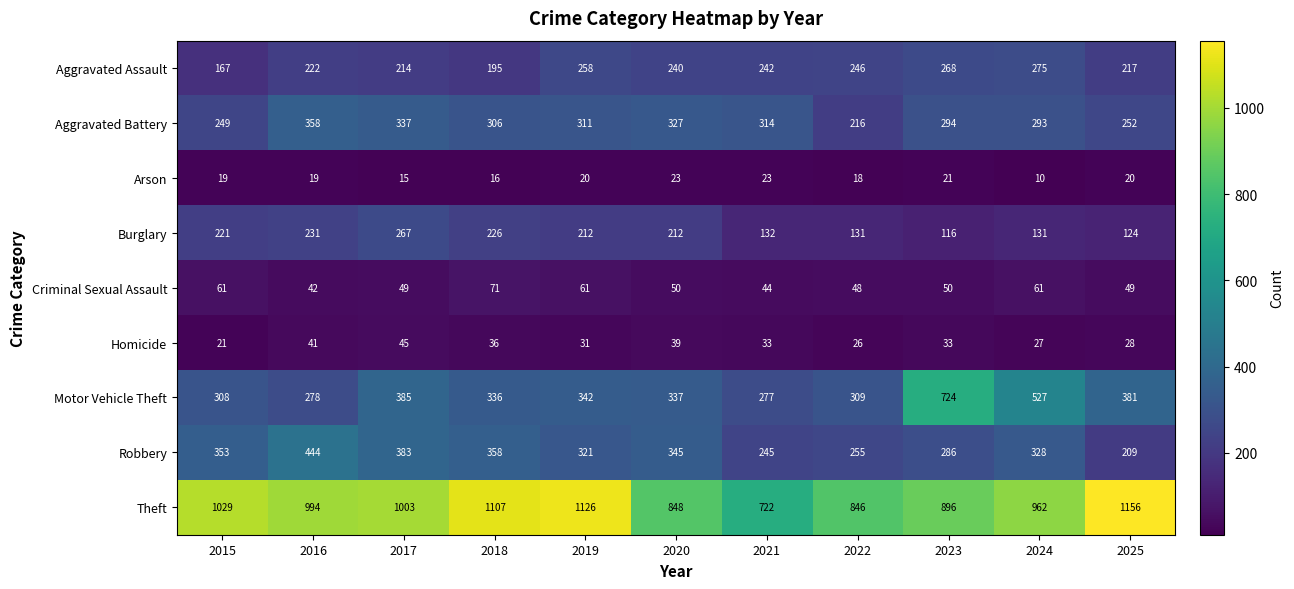

Read the Theft value at 2017, to the nearest 5.

1005